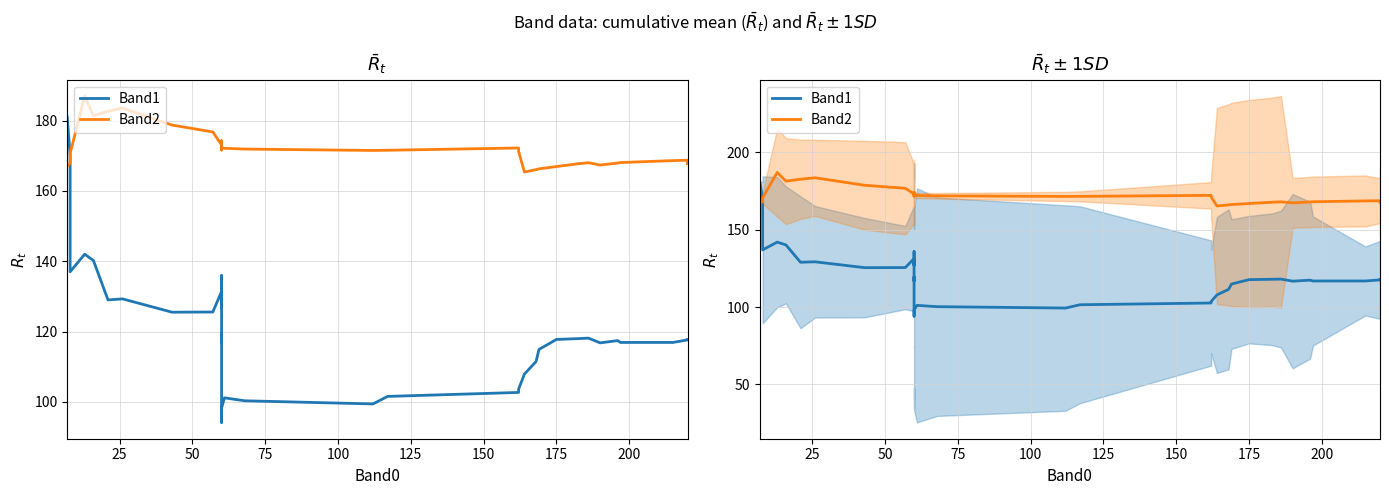

The value of Band2 at 225 is 47.2. True or false?

False